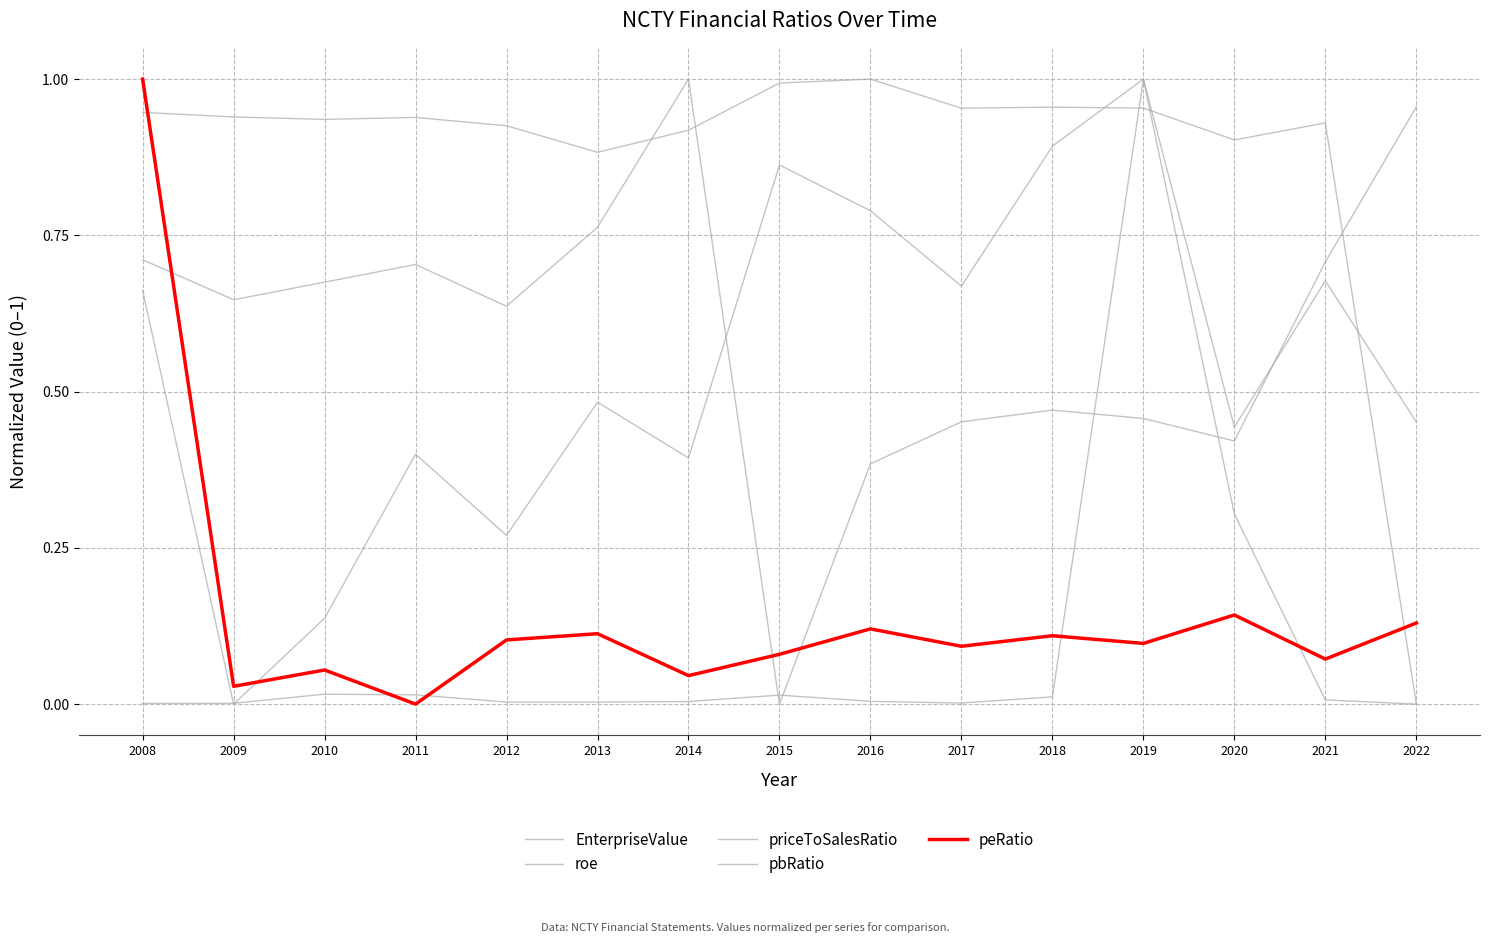

Reading right to left, list all the values displayed in this chart.

EnterpriseValue: 0.5	0.7	0.4	1.0	0.9	0.7	0.8	0.9	0.4	0.5	0.3	0.4	0.1	0.0	0.7
roe: 0.0	0.9	0.9	1.0	1.0	1.0	1.0	1.0	0.9	0.9	0.9	0.9	0.9	0.9	0.9
priceToSalesRatio: 0.0	0.0	0.3	1.0	0.0	0.0	0.0	0.0	0.0	0.0	0.0	0.0	0.0	0.0	0.0
pbRatio: 1.0	0.7	0.4	0.5	0.5	0.5	0.4	0.0	1.0	0.8	0.6	0.7	0.7	0.6	0.7
peRatio: 0.1	0.1	0.1	0.1	0.1	0.1	0.1	0.1	0.0	0.1	0.1	0.0	0.1	0.0	1.0